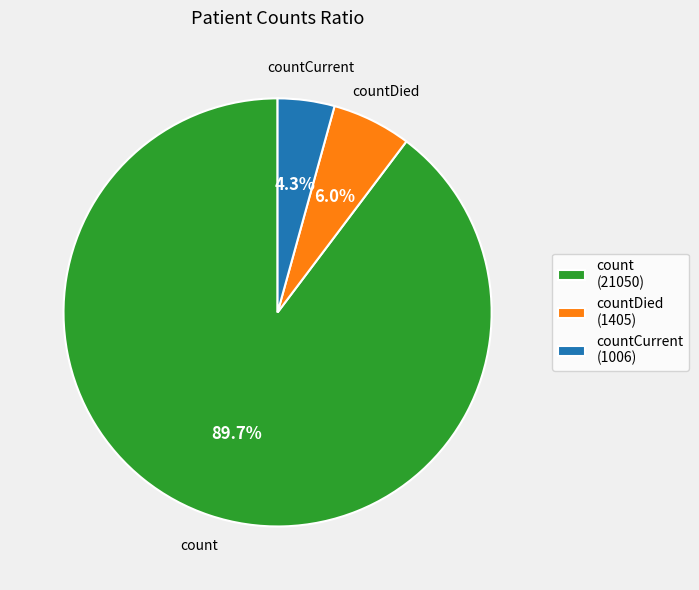

Which category has the biggest portion of the pie?

count